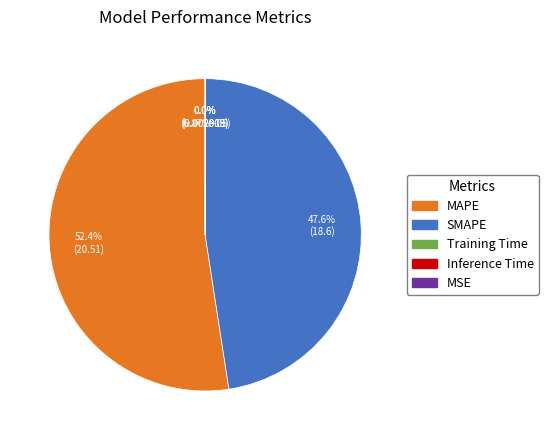

What percentage is the MAPE slice, to the nearest percent?

52%